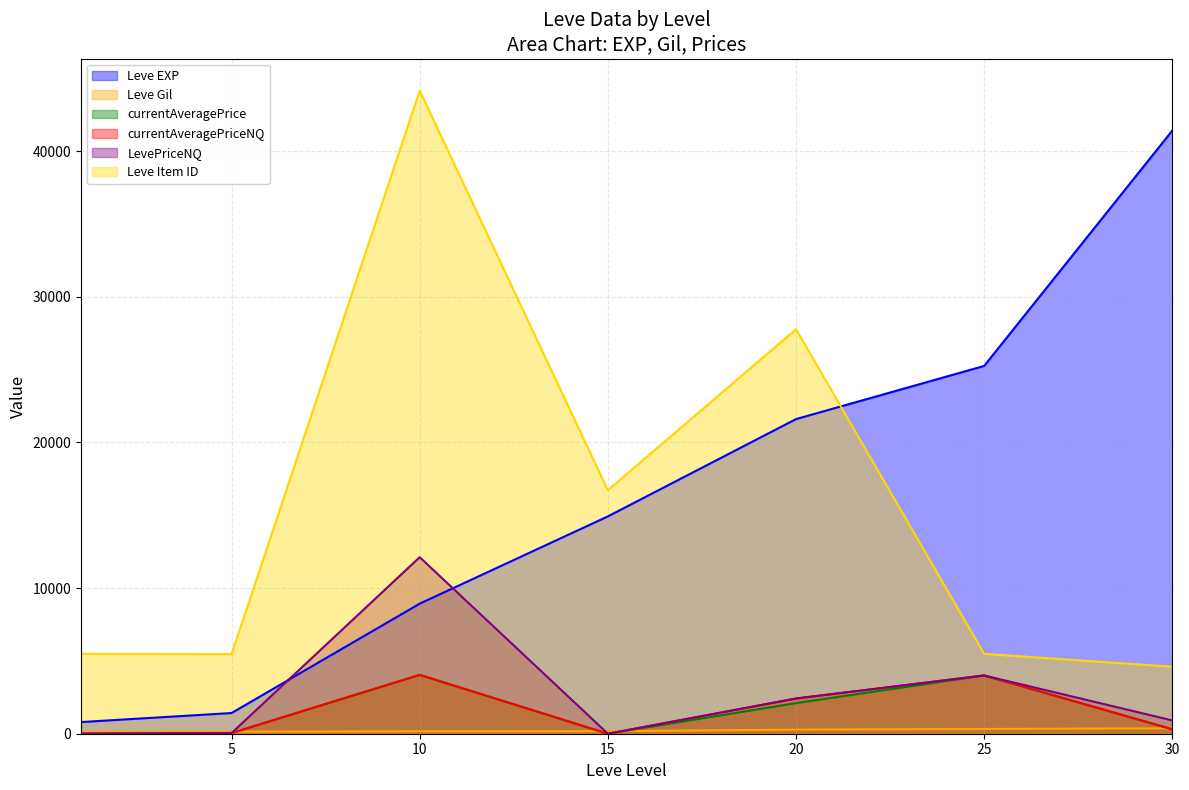

What is the difference between the maximum and second lowest values in the Leve Gil series?

232